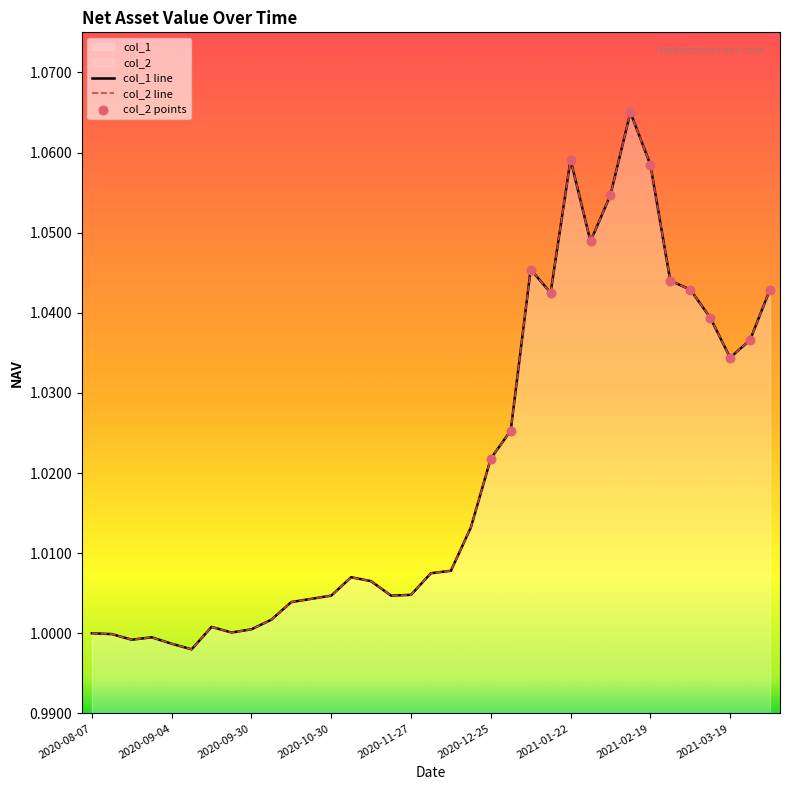

At how many categories does at least one series exceed 1?

29